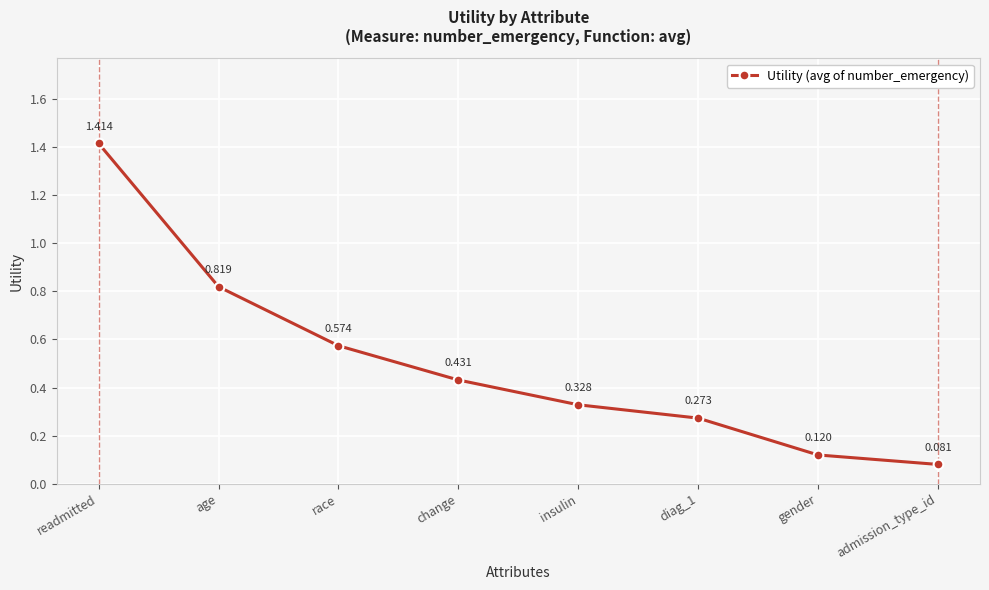

What is the difference between the maximum and minimum values?

1.3